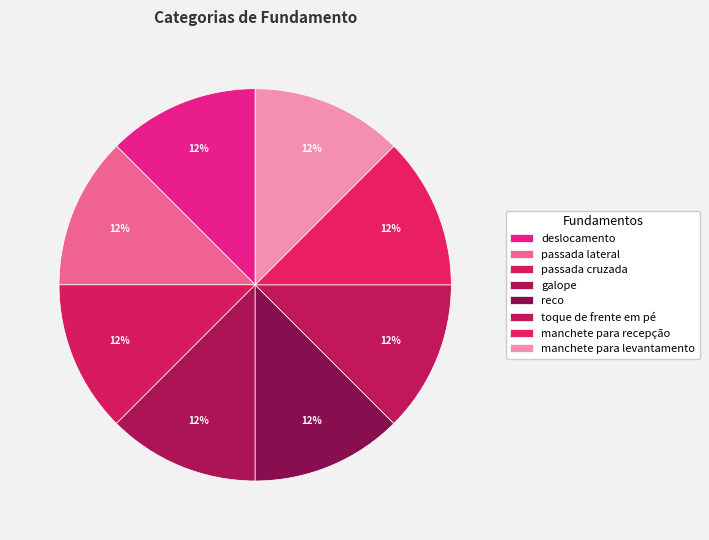

How many segments does this pie chart have?

8